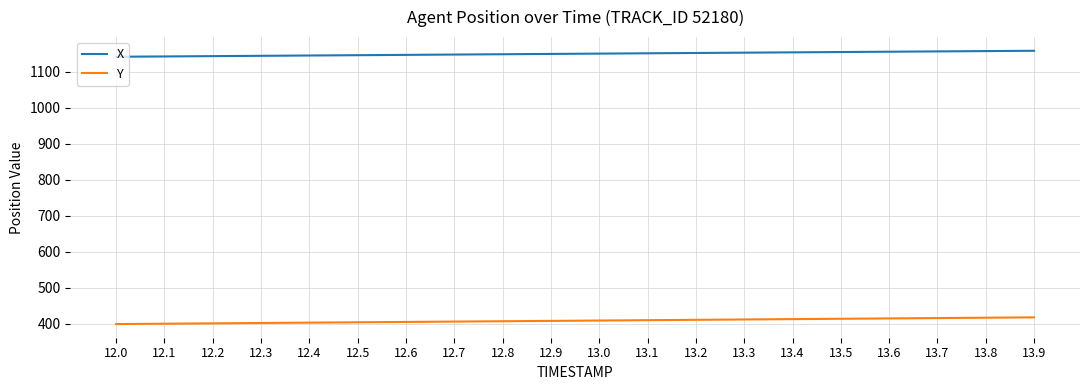

At 12.5, list the series in order from smallest to largest.

Y, X